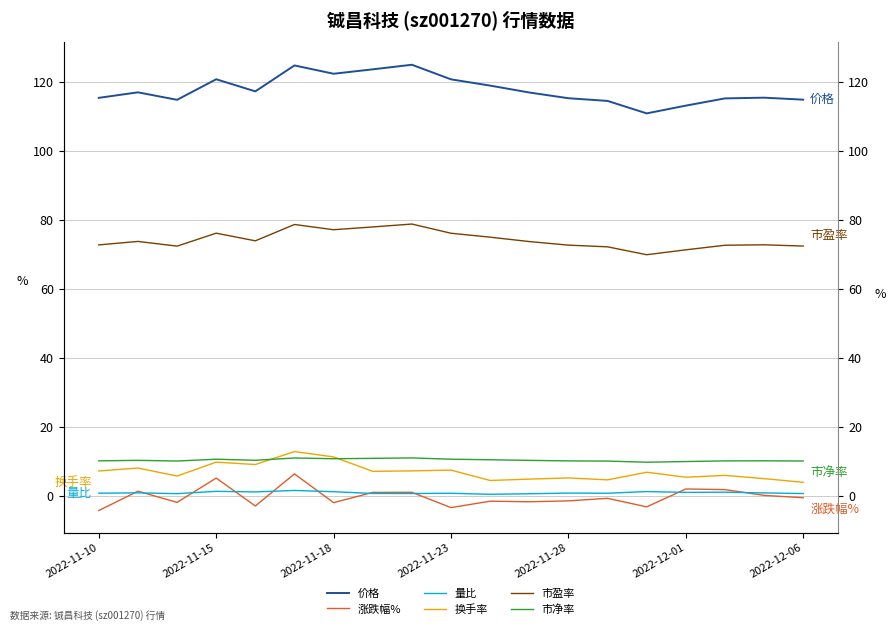

What is the average value of the 市盈率 series?

74.3